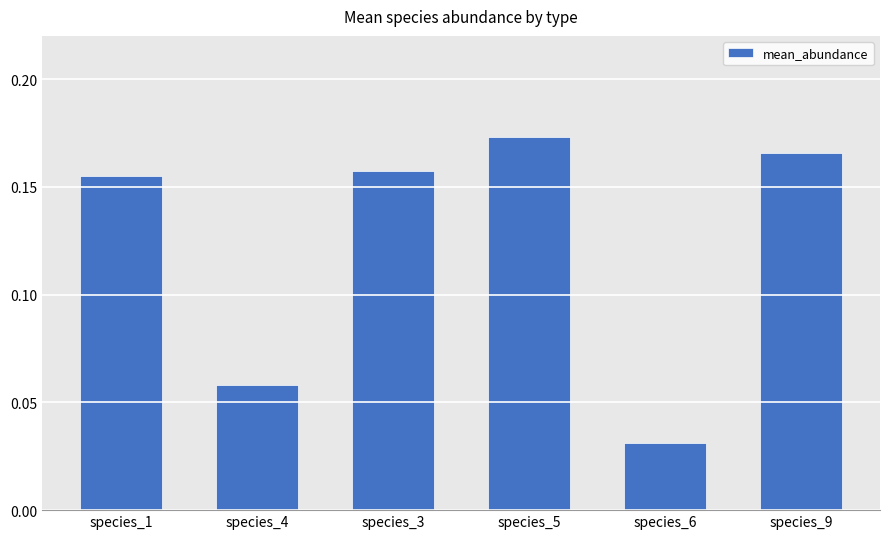

What is the sum of all values?

0.7